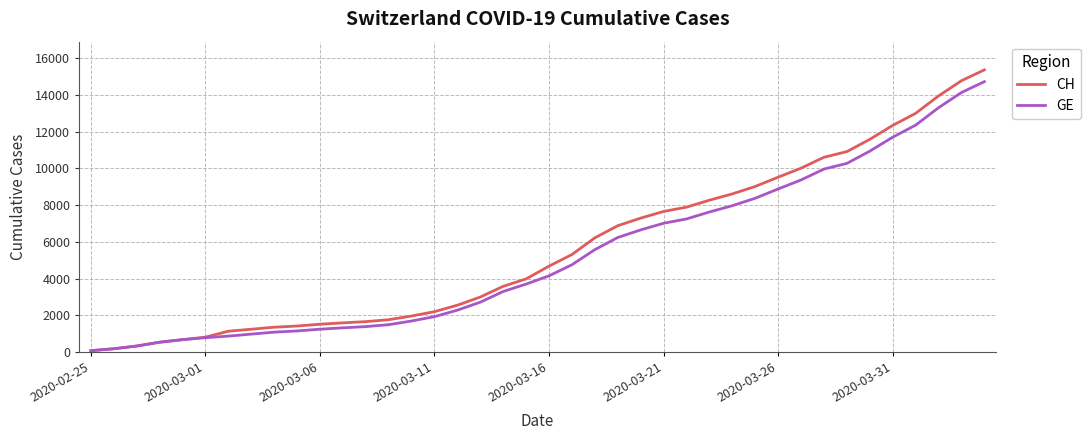

How many lines are shown in the chart?

2